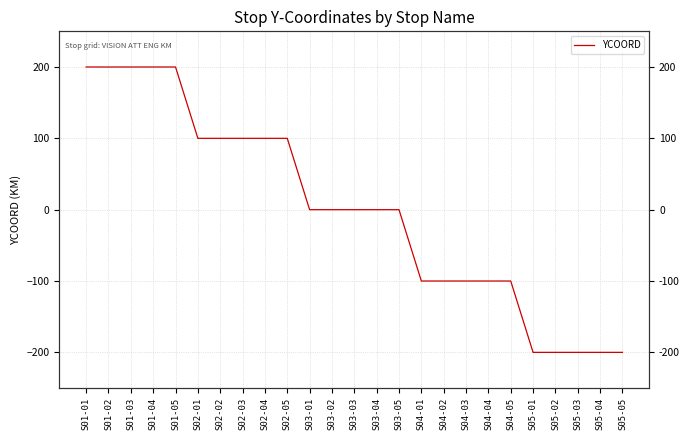

Where is the data nearest to the value 0?

S03-01